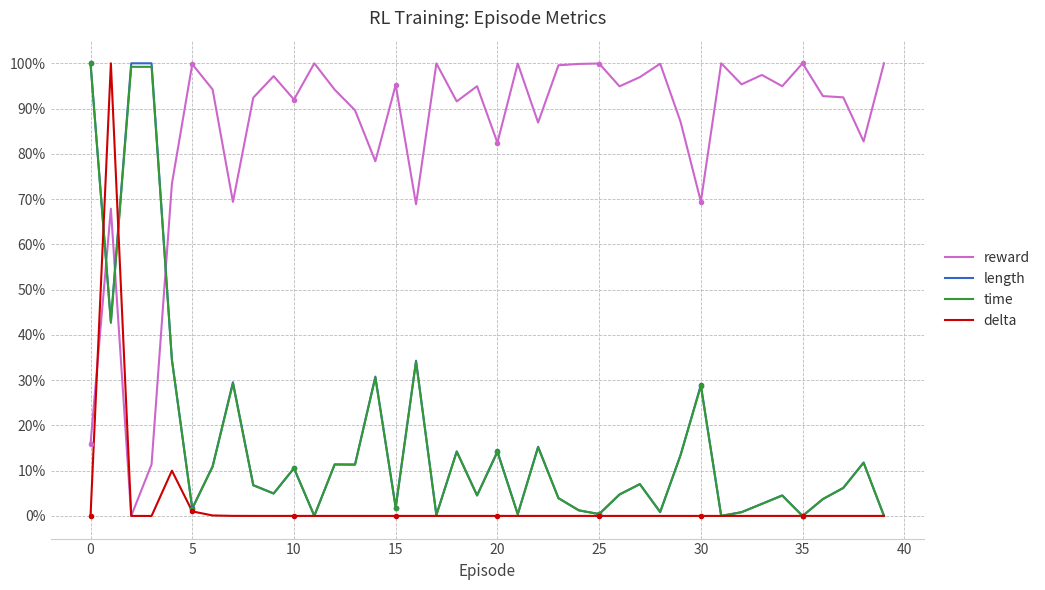

Is this an area chart (filled region under the line)?

No